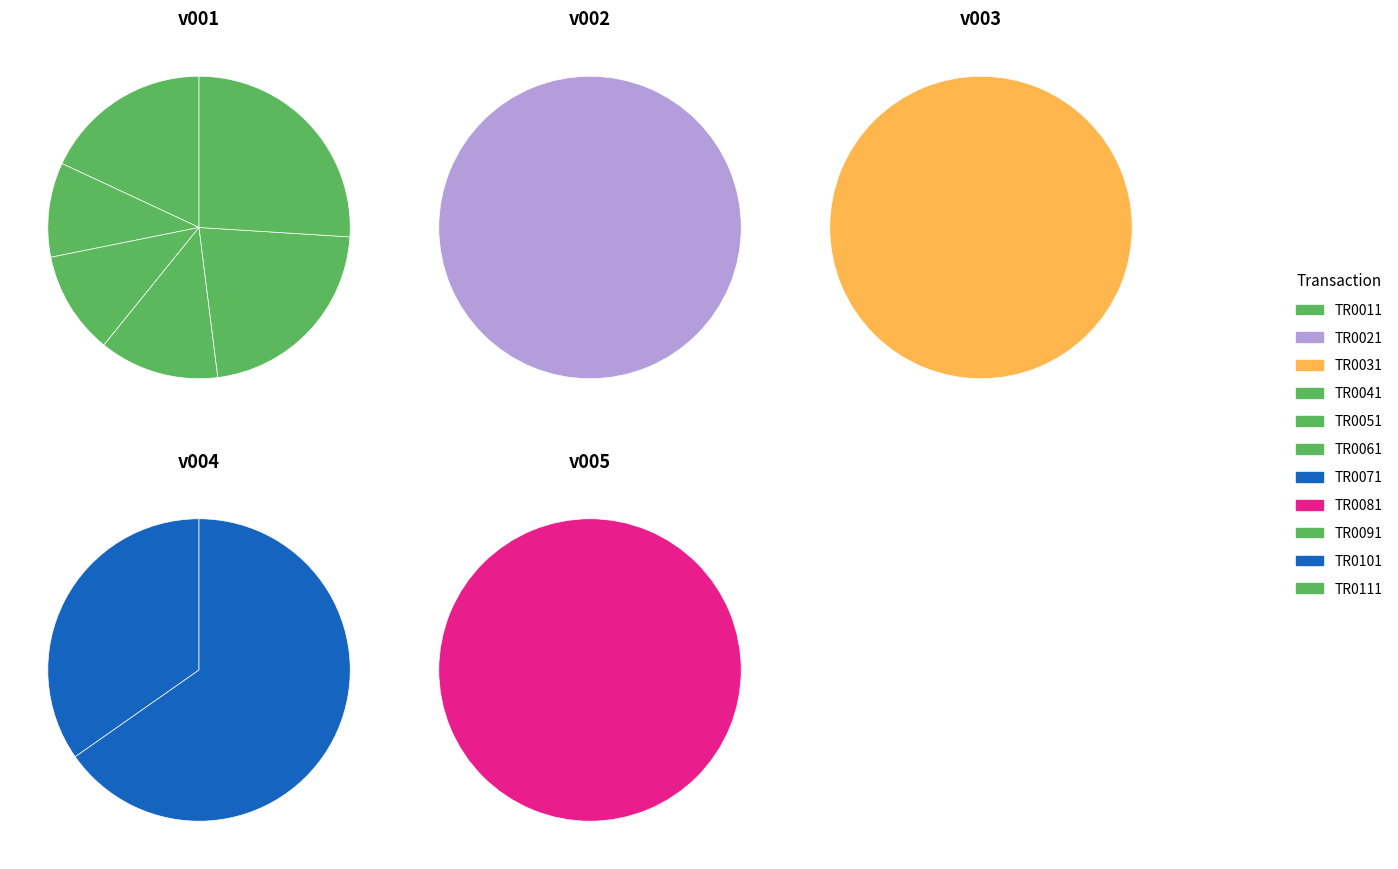

What percentage is the TR0091 slice, to the nearest percent?

11%